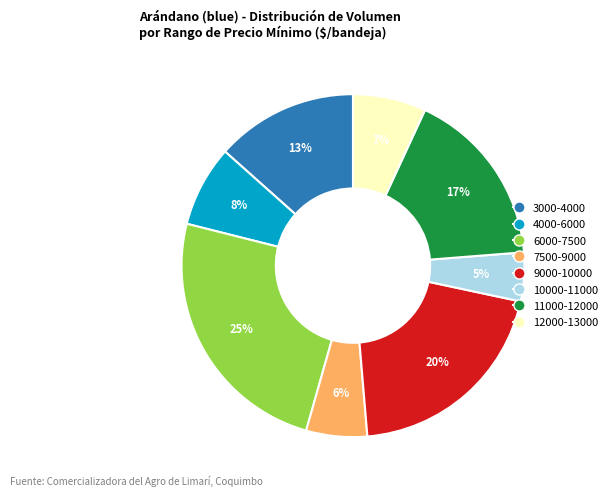

Is there a majority slice in this chart?

No